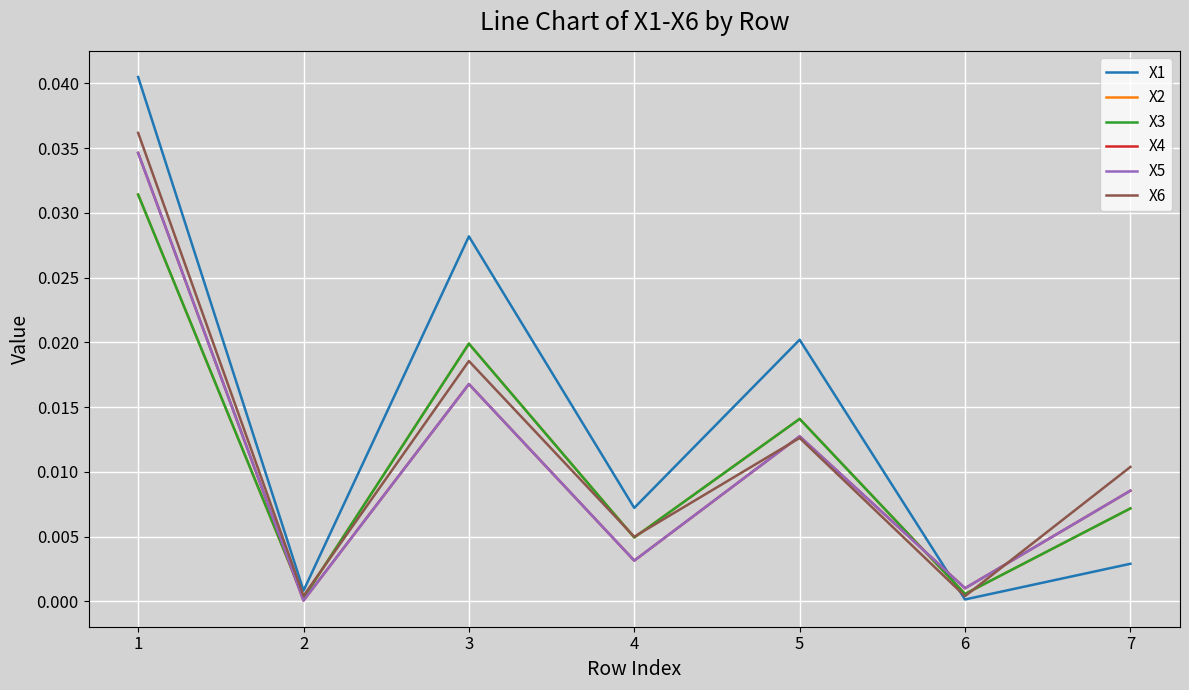

Which category has the lowest value in the X1 series?

6